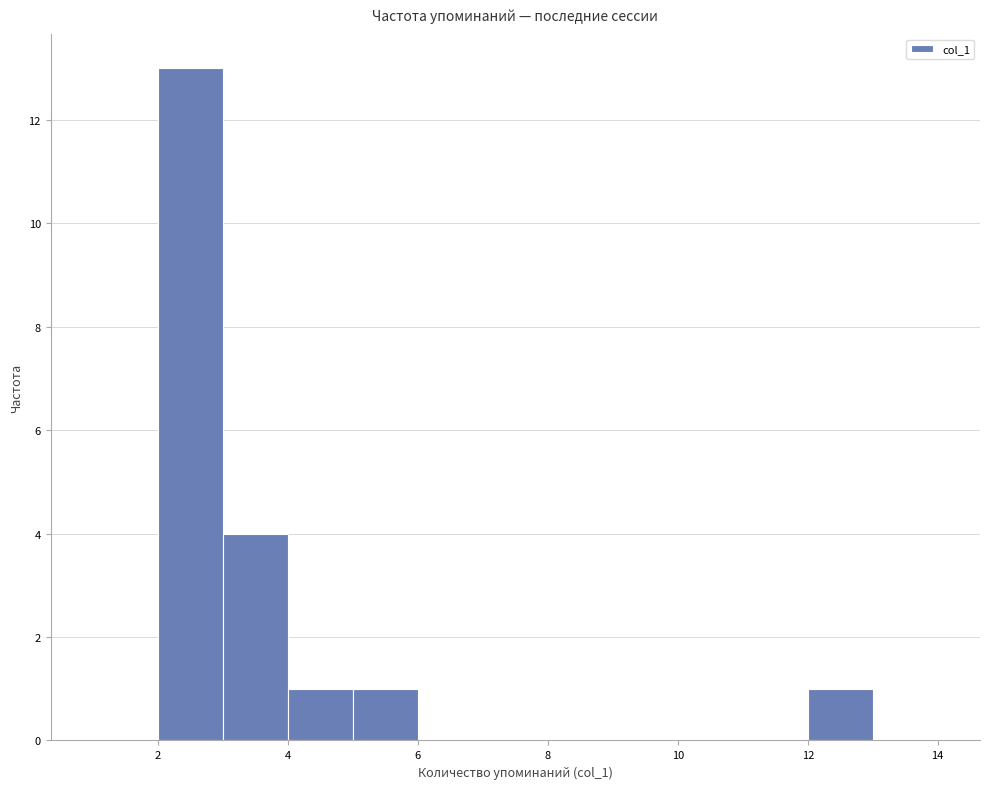

Reading left to right, list every bar in this chart as the range it spans on the x-axis followed by its height. The values are not printed on the chart, so give them approximately, as read against the axis.

1 to 2: 0
2 to 3: 13
3 to 4: 4
4 to 5: 1
5 to 6: 1
6 to 7: 0
7 to 8: 0
8 to 9: 0
9 to 10: 0
10 to 11: 0
11 to 12: 0
12 to 13: 1
13 to 14: 0